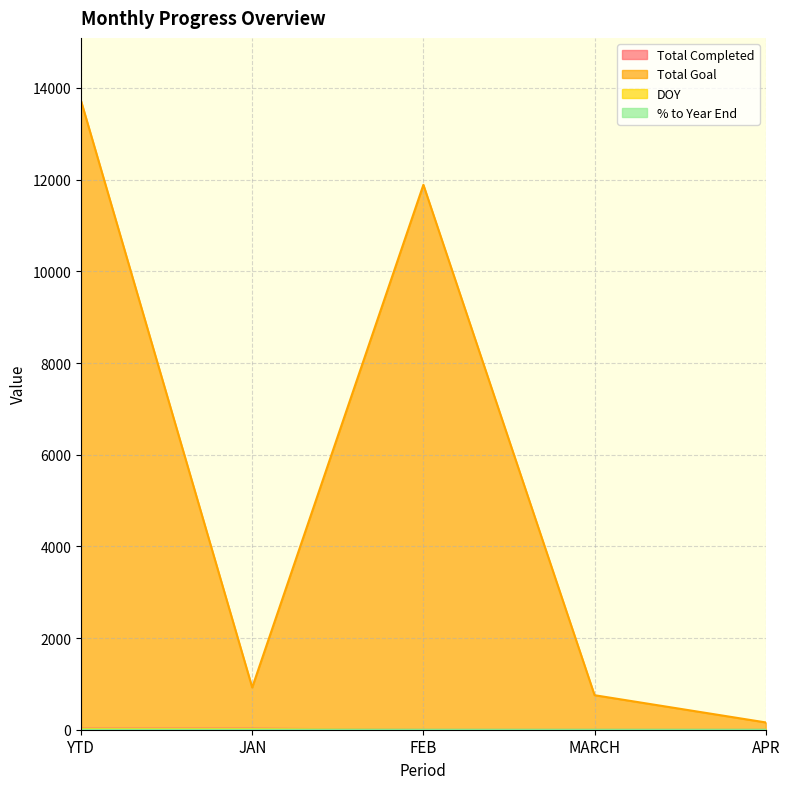

Which series has the largest range (max minus min)?

Total Goal